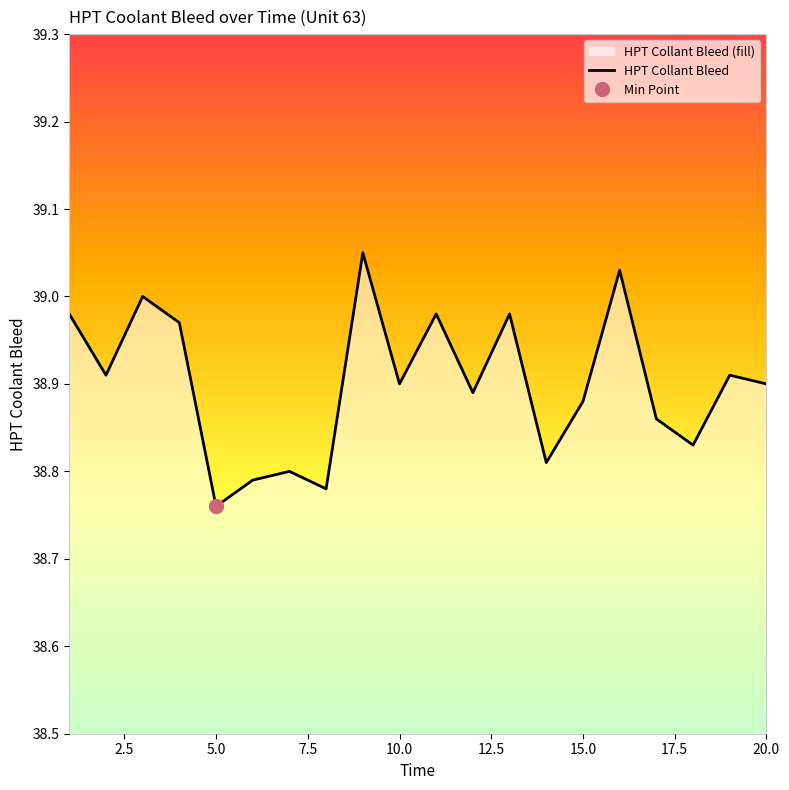

Reading left to right, what are all the values shown in this chart?

39.0	38.9	39.0	39.0	38.8	38.8	38.8	38.8	39.0	38.9	39.0	38.9	39.0	38.8	38.9	39.0	38.9	38.8	38.9	38.9